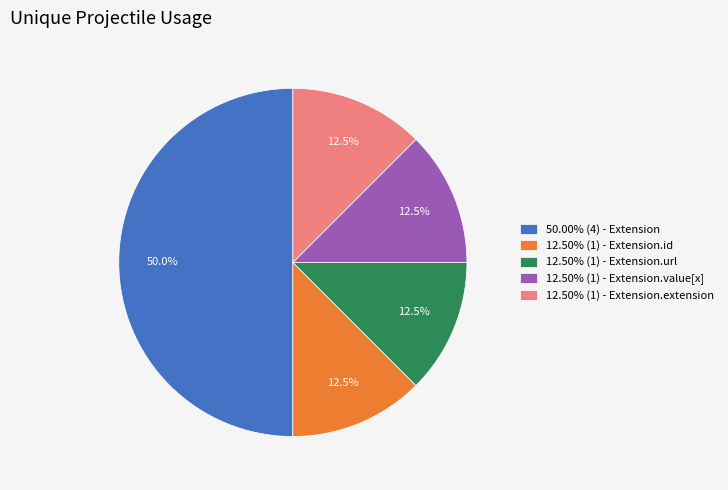

Does 12.50% (1) - Extension.extension represent more than half of the total?

No